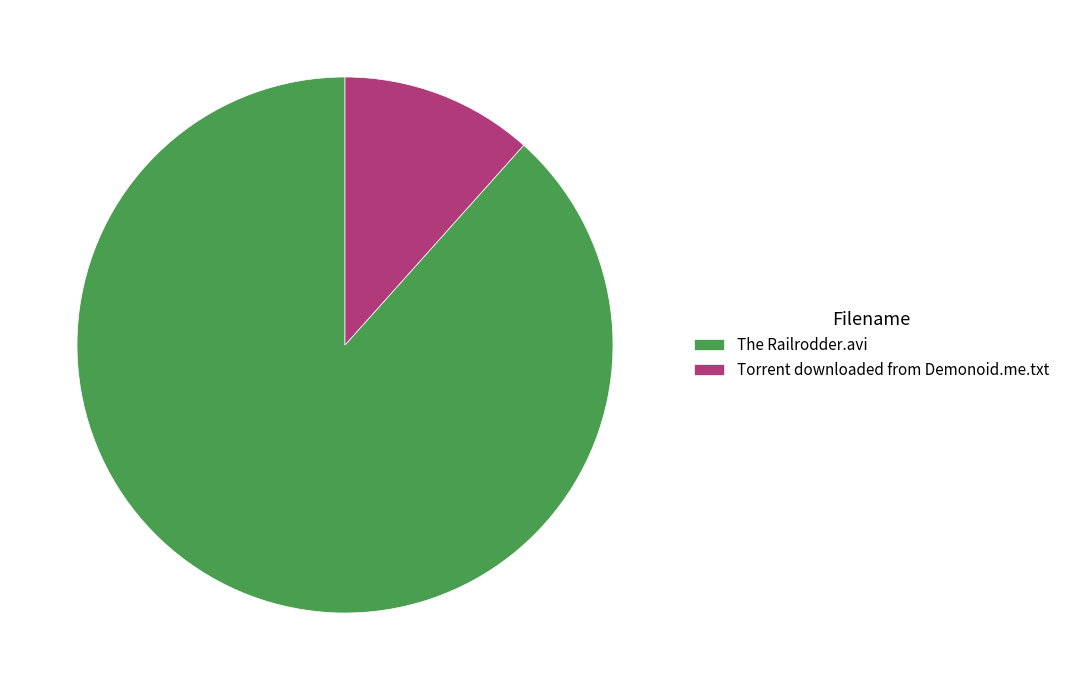

Which category has the biggest portion of the pie?

The Railrodder.avi